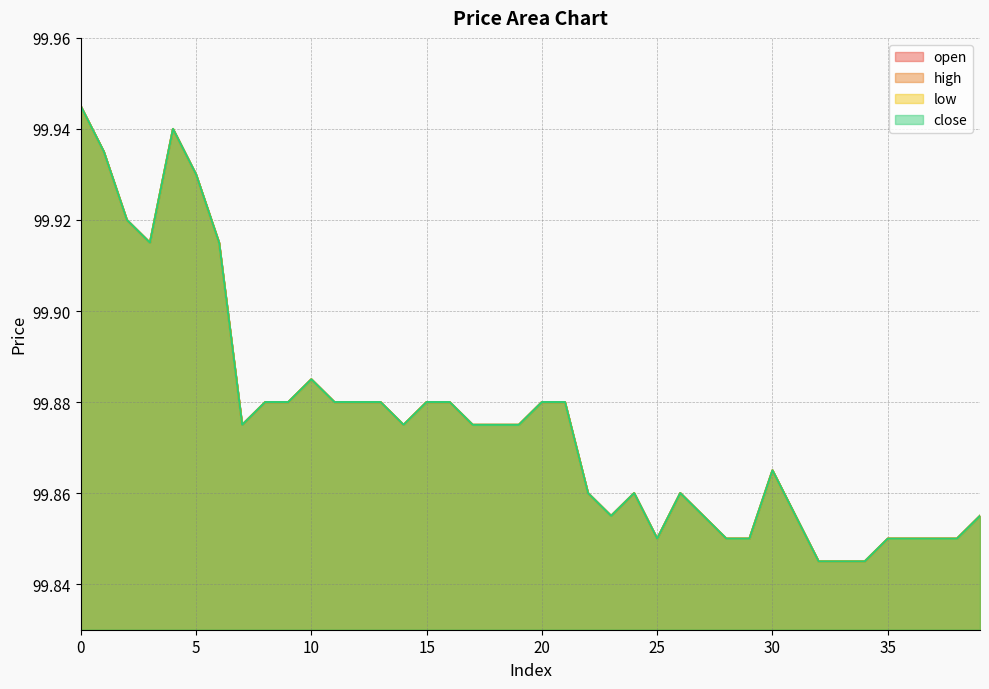

Reading left to right, list all the values displayed in this chart.

open: 99.9	99.9	99.9	99.9	99.9	99.9	99.9	99.9	99.9	99.9	99.9	99.9	99.9	99.9	99.9	99.9	99.9	99.9	99.9	99.9	99.9	99.9	99.9	99.9	99.9	99.8	99.9	99.9	99.8	99.8	99.9	99.9	99.8	99.8	99.8	99.8	99.8	99.8	99.8	99.9
high: 99.9	99.9	99.9	99.9	99.9	99.9	99.9	99.9	99.9	99.9	99.9	99.9	99.9	99.9	99.9	99.9	99.9	99.9	99.9	99.9	99.9	99.9	99.9	99.9	99.9	99.8	99.9	99.9	99.8	99.8	99.9	99.9	99.8	99.8	99.8	99.8	99.8	99.8	99.8	99.9
low: 99.9	99.9	99.9	99.9	99.9	99.9	99.9	99.9	99.9	99.9	99.9	99.9	99.9	99.9	99.9	99.9	99.9	99.9	99.9	99.9	99.9	99.9	99.9	99.9	99.9	99.8	99.9	99.9	99.8	99.8	99.9	99.9	99.8	99.8	99.8	99.8	99.8	99.8	99.8	99.9
close: 99.9	99.9	99.9	99.9	99.9	99.9	99.9	99.9	99.9	99.9	99.9	99.9	99.9	99.9	99.9	99.9	99.9	99.9	99.9	99.9	99.9	99.9	99.9	99.9	99.9	99.8	99.9	99.9	99.8	99.8	99.9	99.9	99.8	99.8	99.8	99.8	99.8	99.8	99.8	99.9